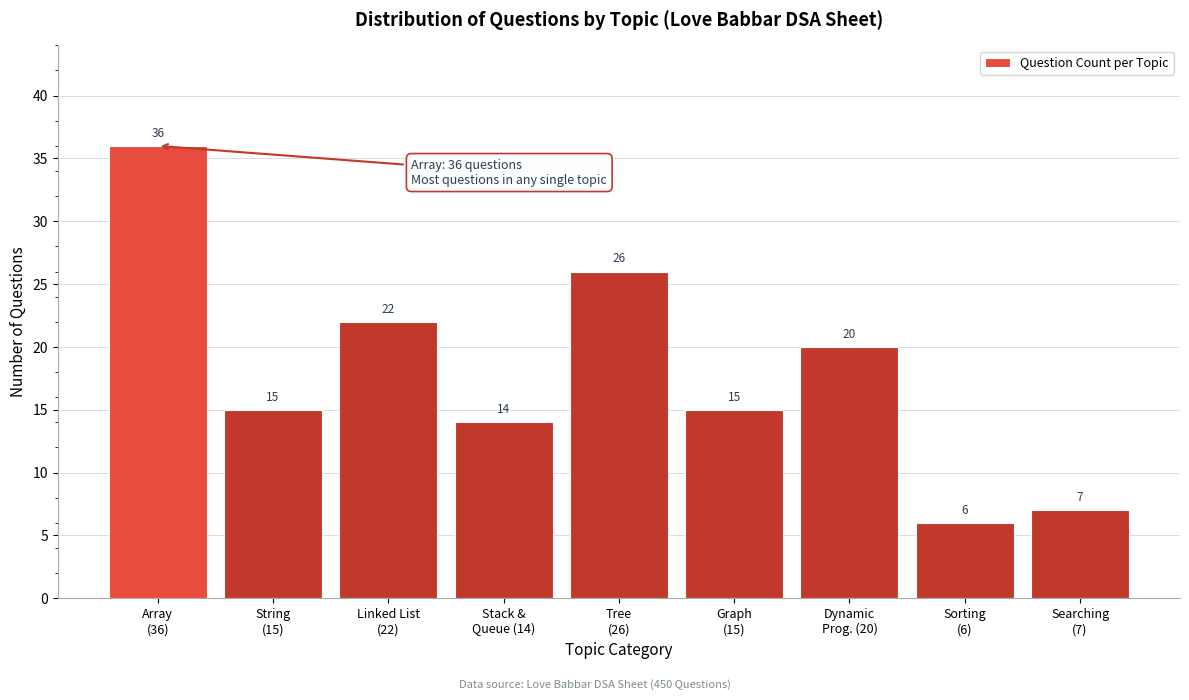

Reading right to left, transcribe all the data shown in this chart.

7	6	20	15	26	14	22	15	36